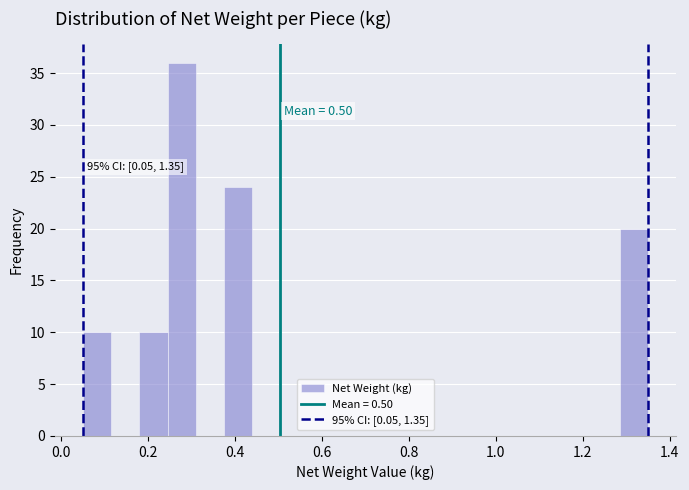

Read against the x-axis, roughly where is the centre of the tallest bar?

0.28